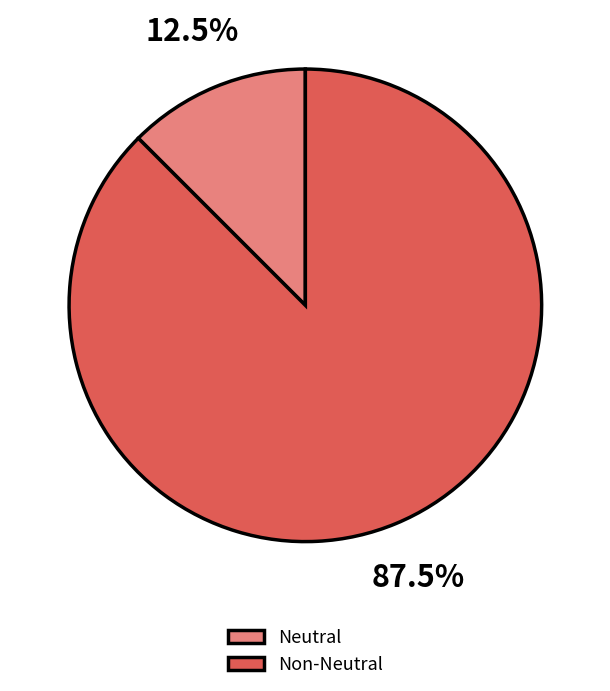

Which has a higher value, Non-Neutral or Neutral?

Non-Neutral